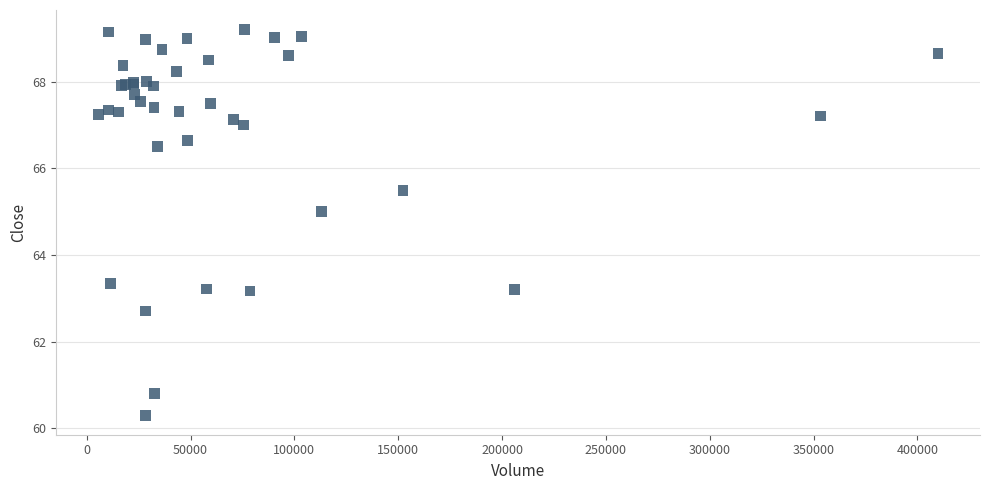

What Y value in the scatter plot is closest to 64?

63.3